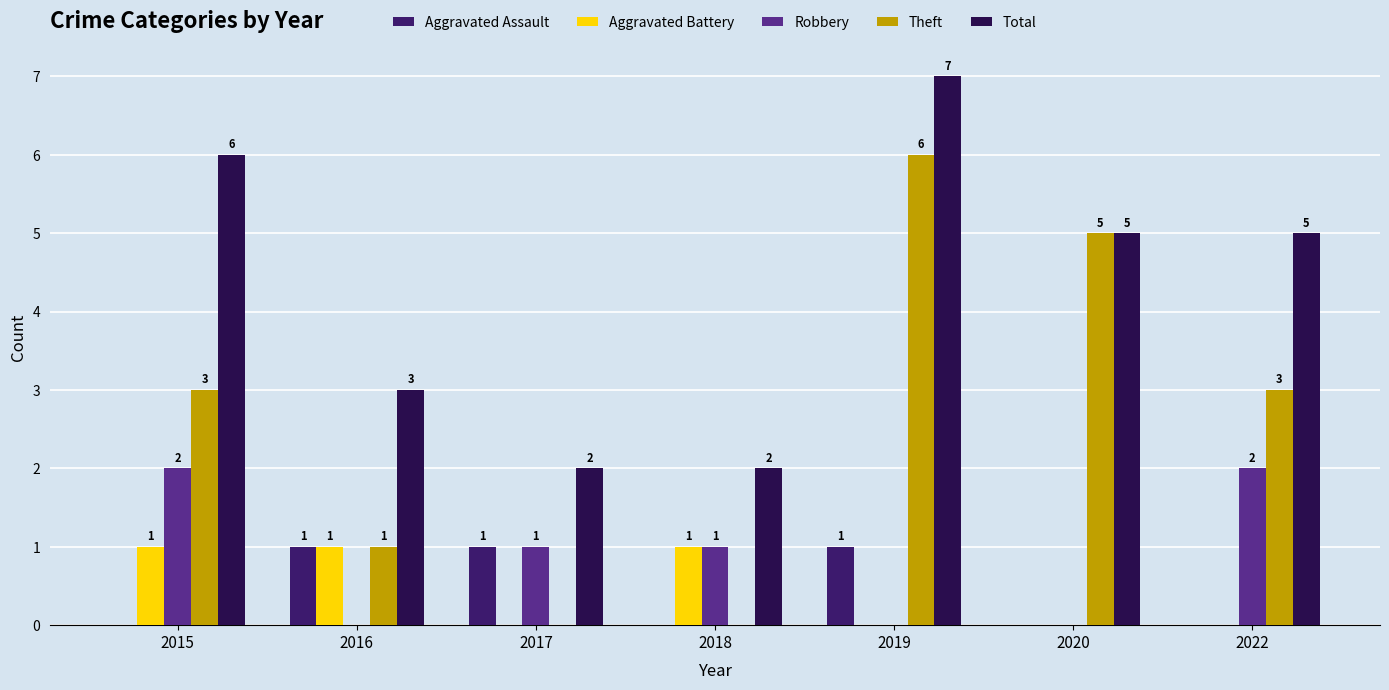

Are the bars horizontal?

No